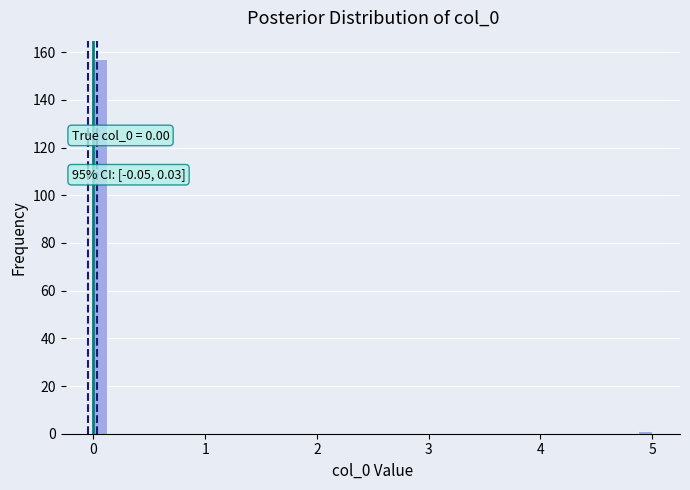

Around what value on the x-axis is the tallest bar? Give the approximate position of its centre, as read against the axis.

0.1